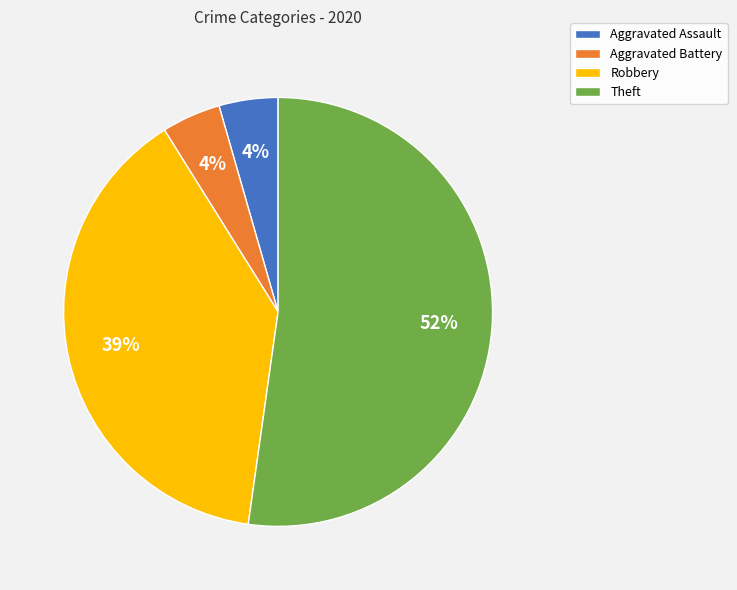

To the nearest percent, what is the combined percentage of Aggravated Battery and Robbery?

43%